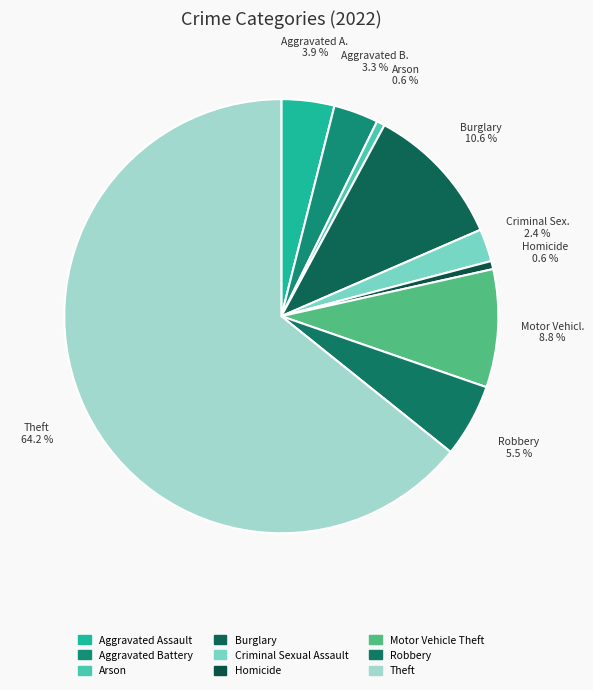

To the nearest percent, what percentage of the pie is Motor Vehicle Theft?

9%